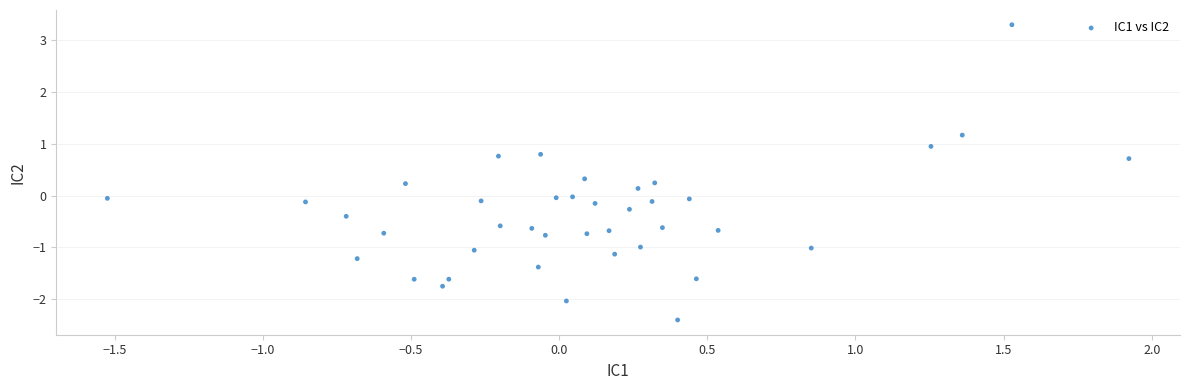

What is the range of Y values (max minus min)?

5.7